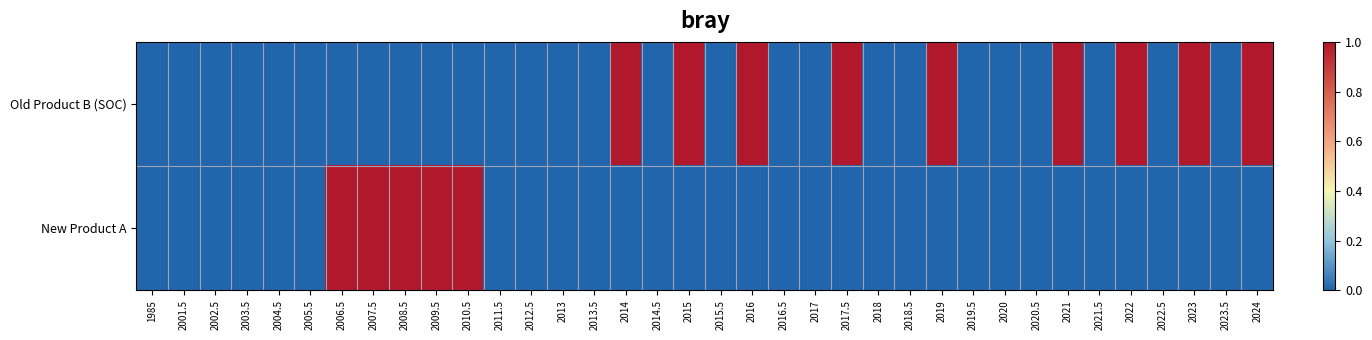

At 2008.5, list the series in order from smallest to largest.

Old Product B (SOC), New Product A